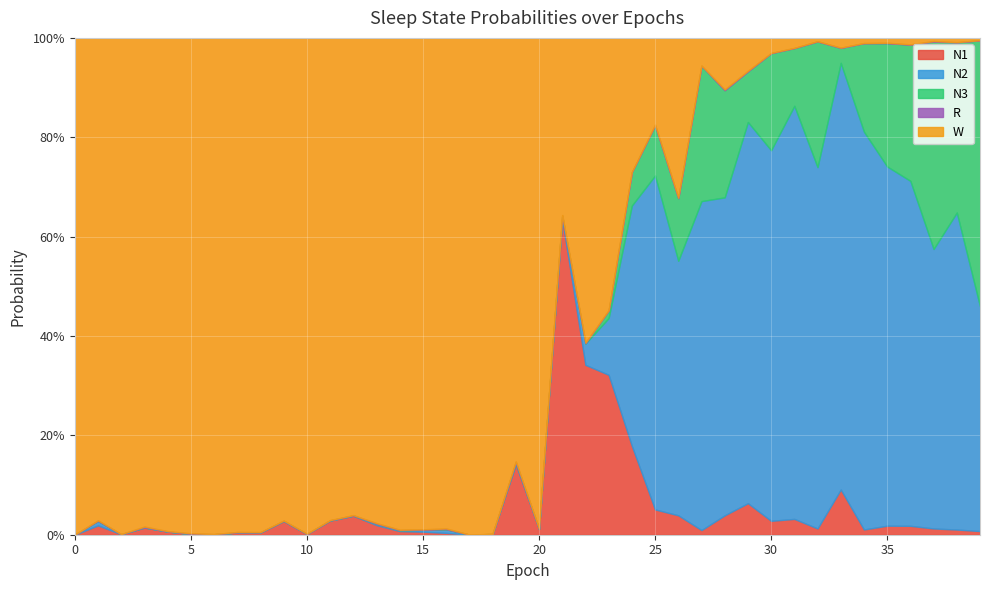

Which series has the largest total across all categories?

W